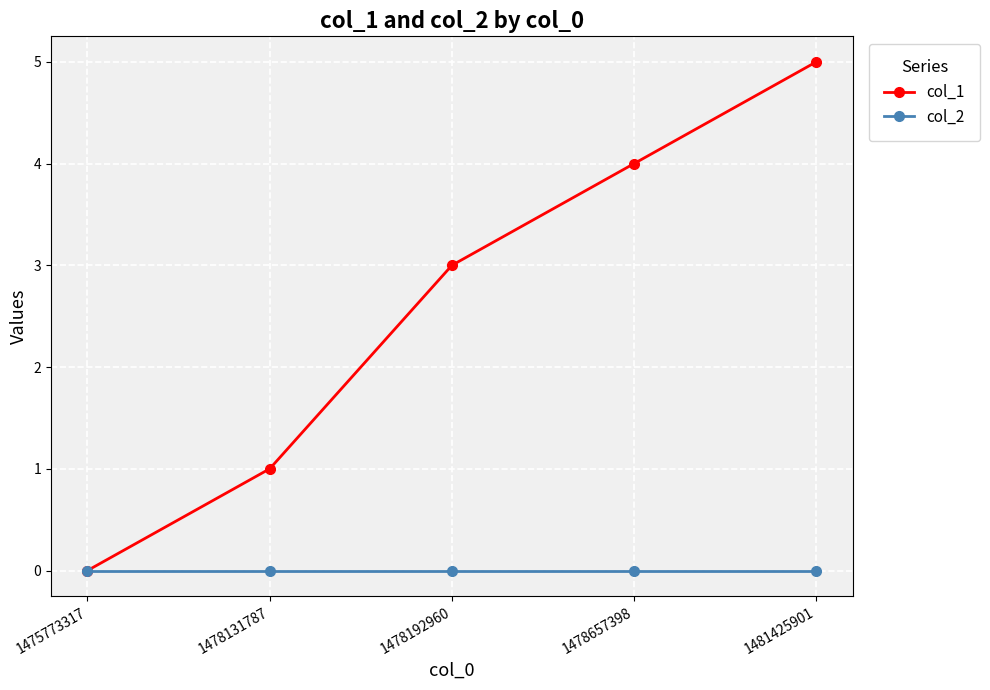

The value of col_1 at 1481425901 is 2. True or false?

False